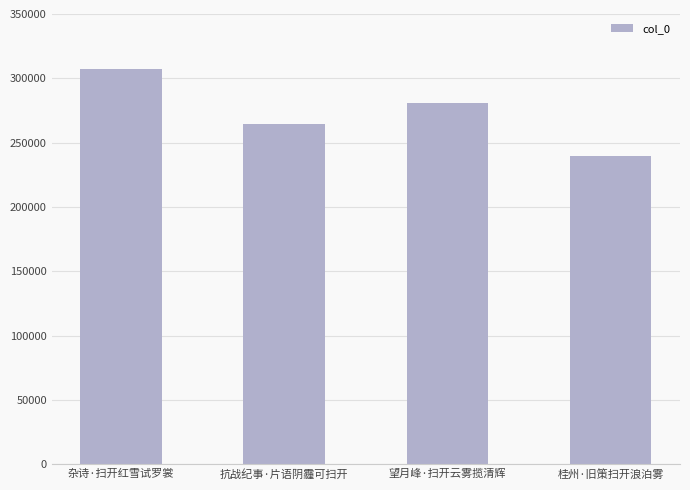

Which category has the highest value across all series?

杂诗·扫开红雪试罗裳